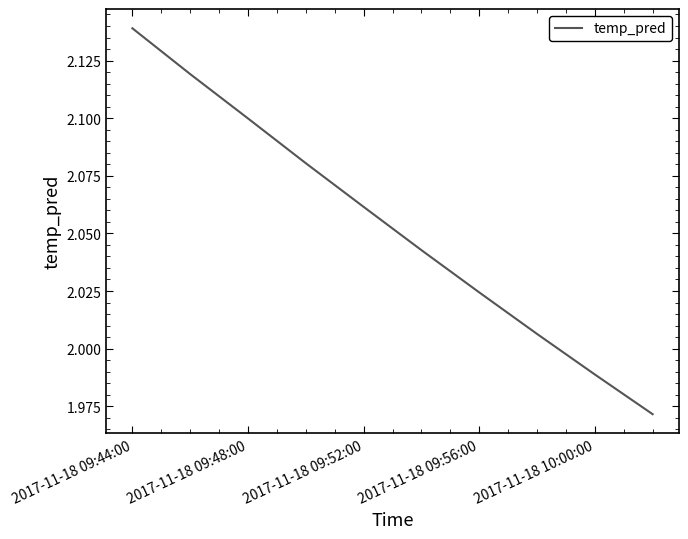

How many lines are shown in the chart?

1